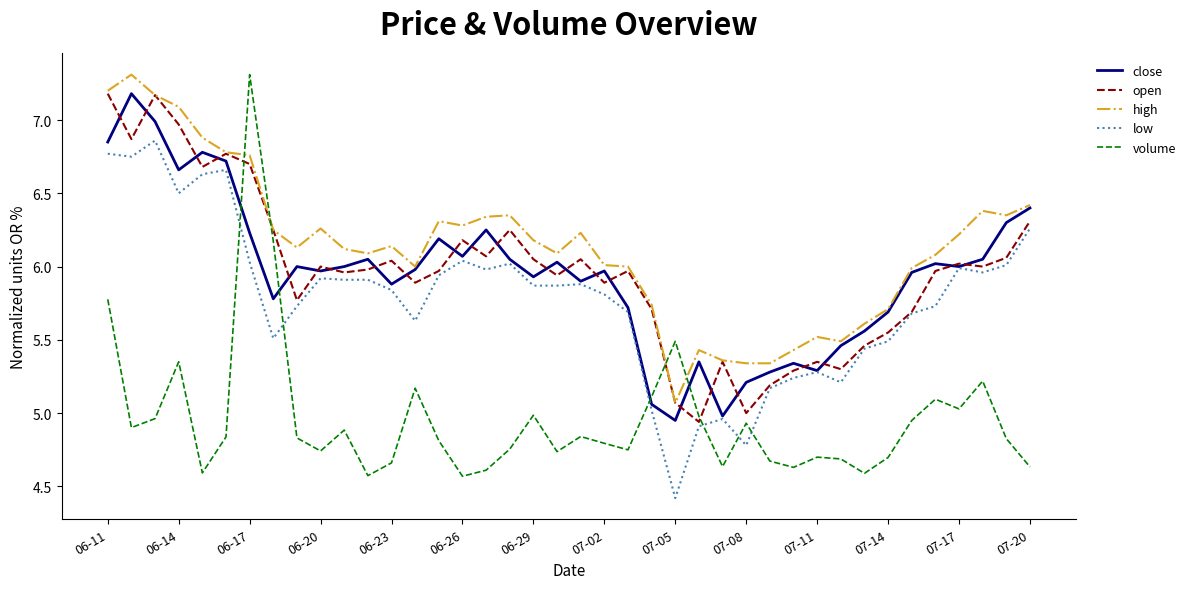

In close, how many points are higher than both neighbors (excluding endpoints)?

11